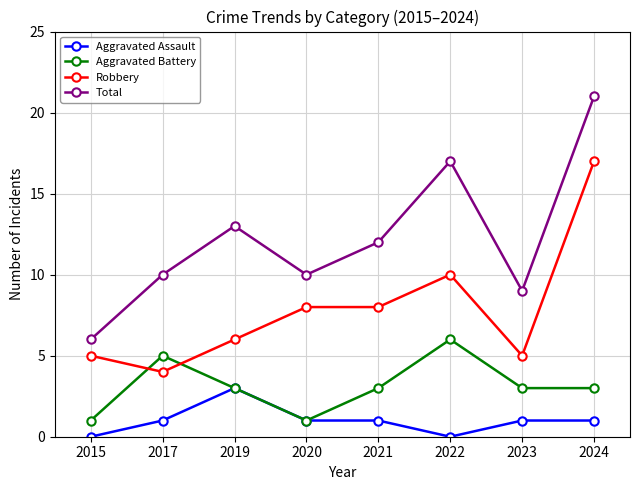

Rank the series by their average value, from highest to lowest.

Total, Robbery, Aggravated Battery, Aggravated Assault